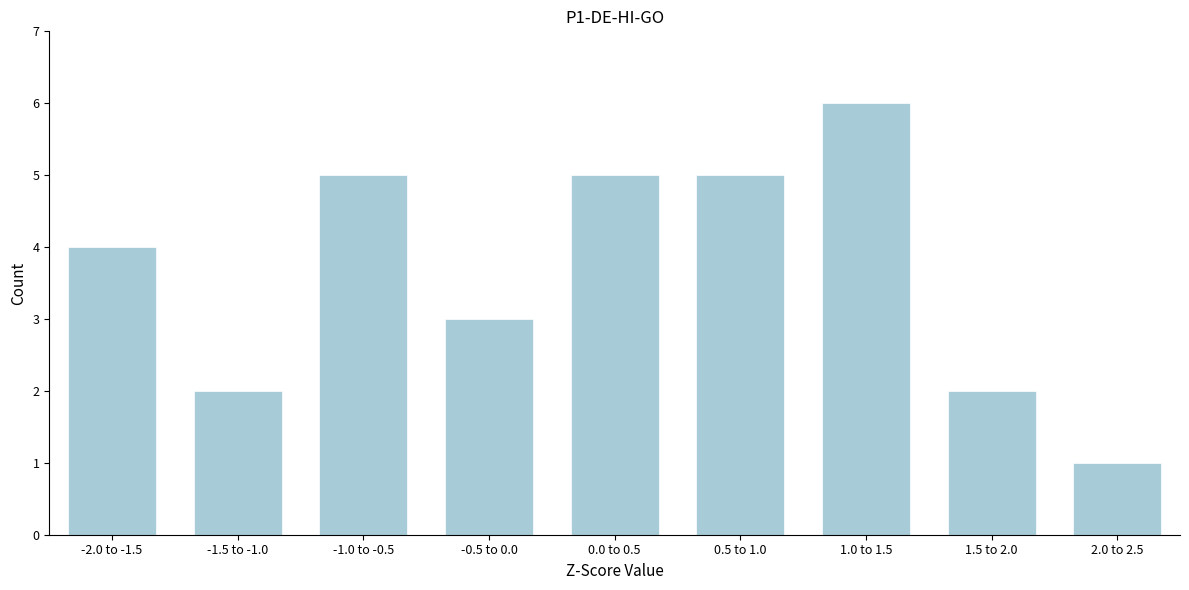

Reading left to right, what are all the values shown in this chart?

4	2	5	3	5	5	6	2	1